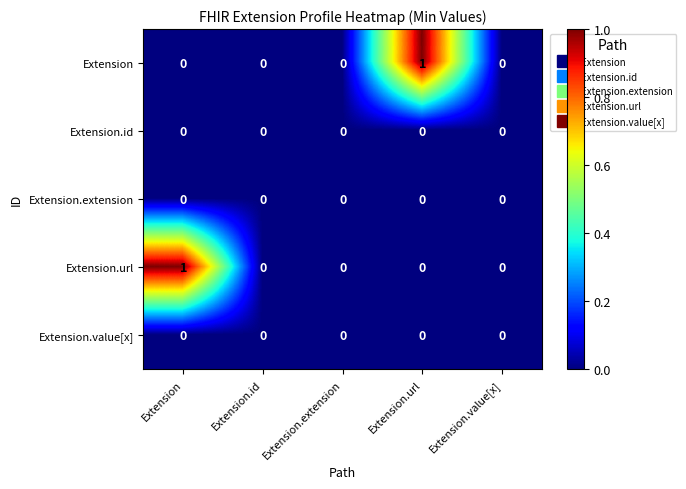

Count the Extension values in the range 0 to 1.

5